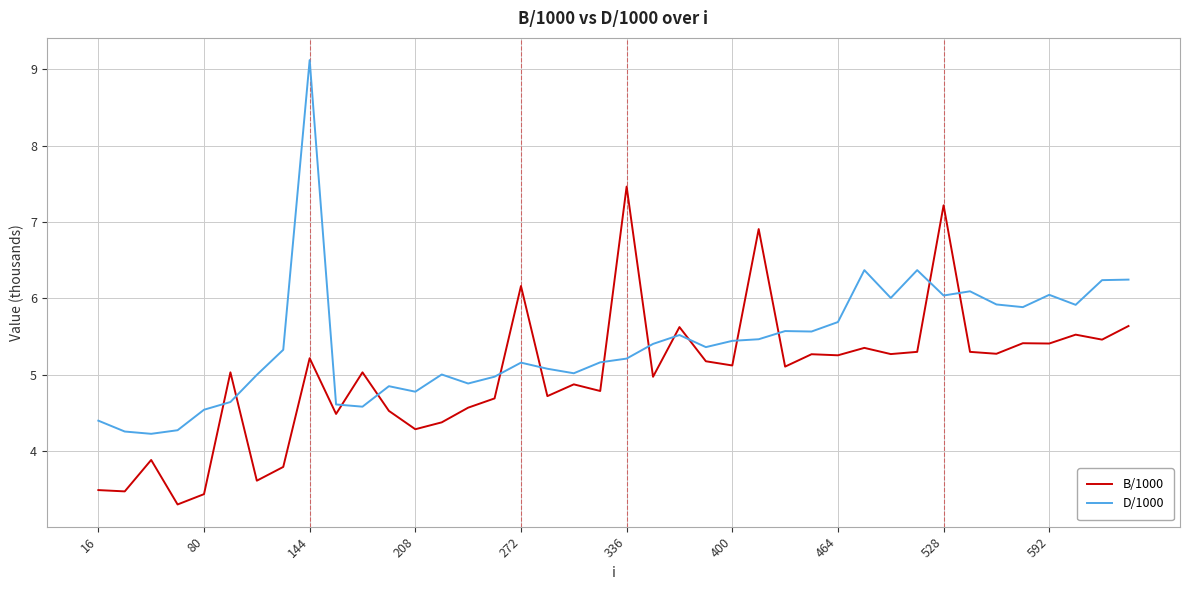

What is the difference between the second highest and second lowest values in the D/1000 series?

2.1